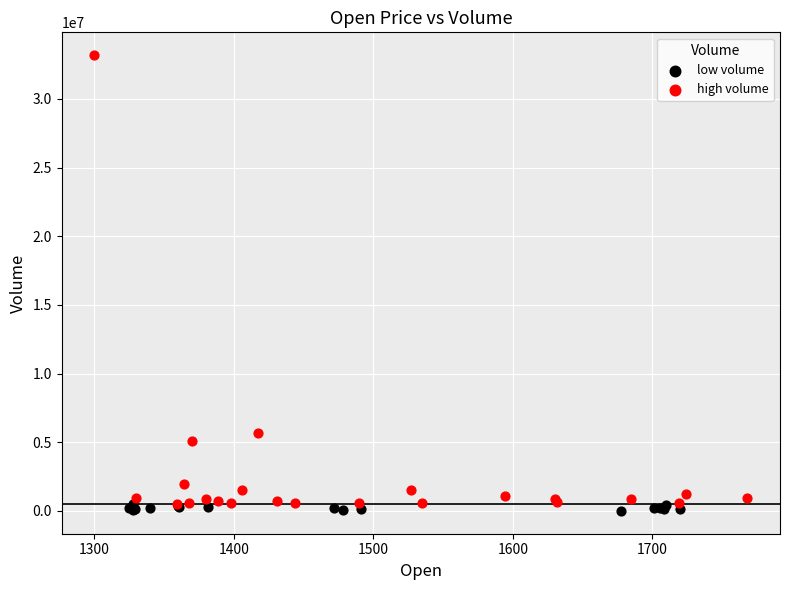

What are all the series names shown in the legend?

low volume, high volume